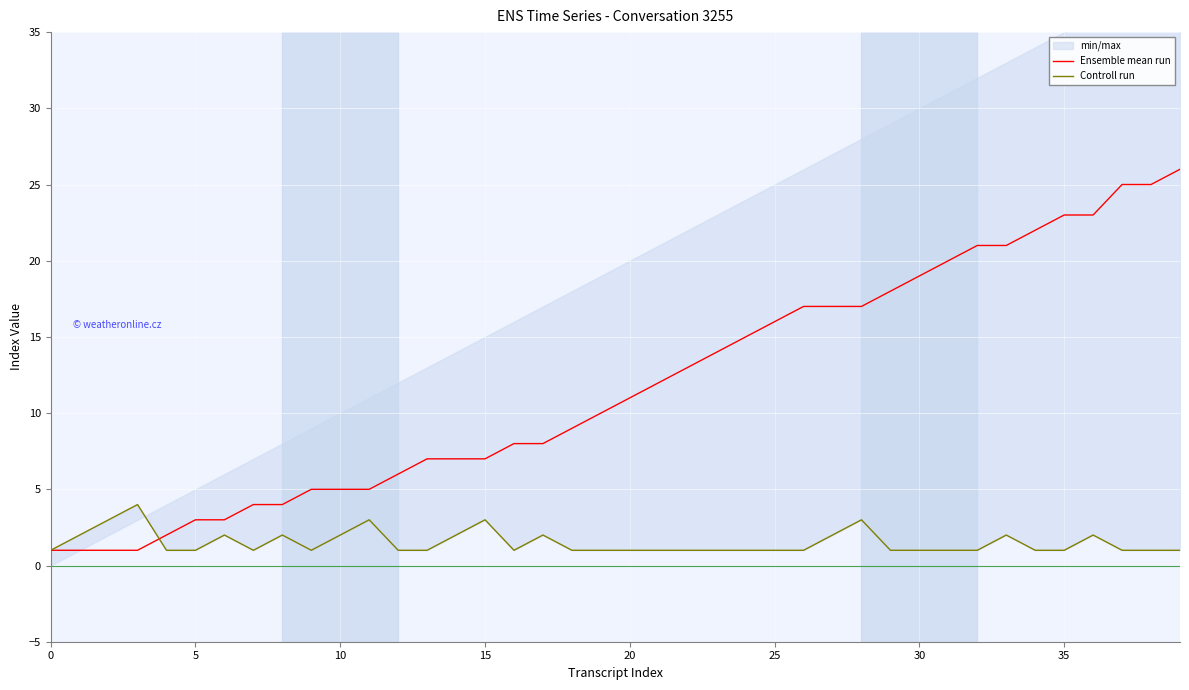

True or false: Ensemble mean run has a value of 7 at 15.

True